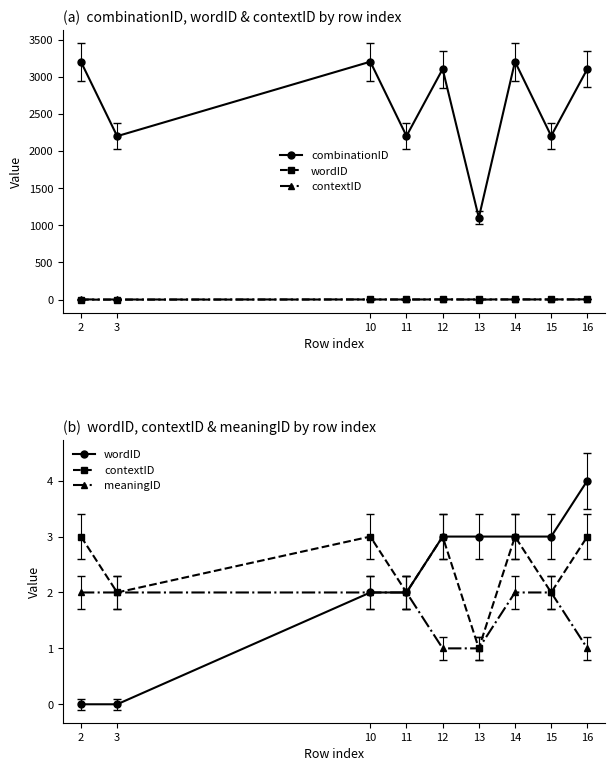

True or false: contextID and wordID cross at least once.

False